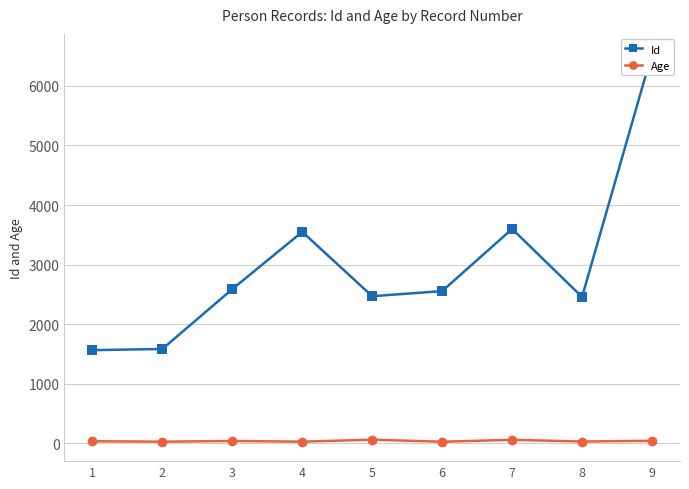

Between 4 and 9, which is larger?

9